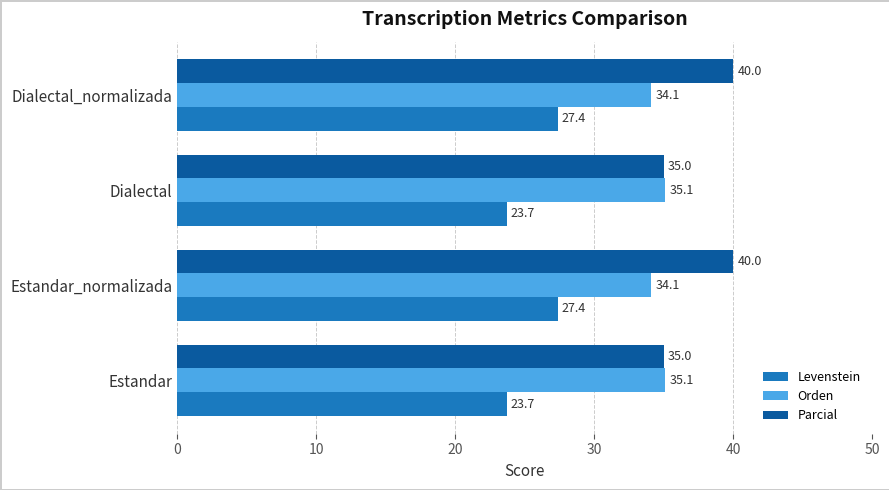

Is it true that Parcial equals 46.9 at Estandar?

False